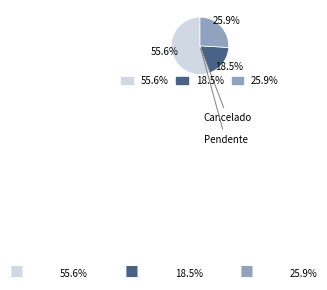

What is the ratio of the value at Confirmado to the value at Cancelado?

3.0